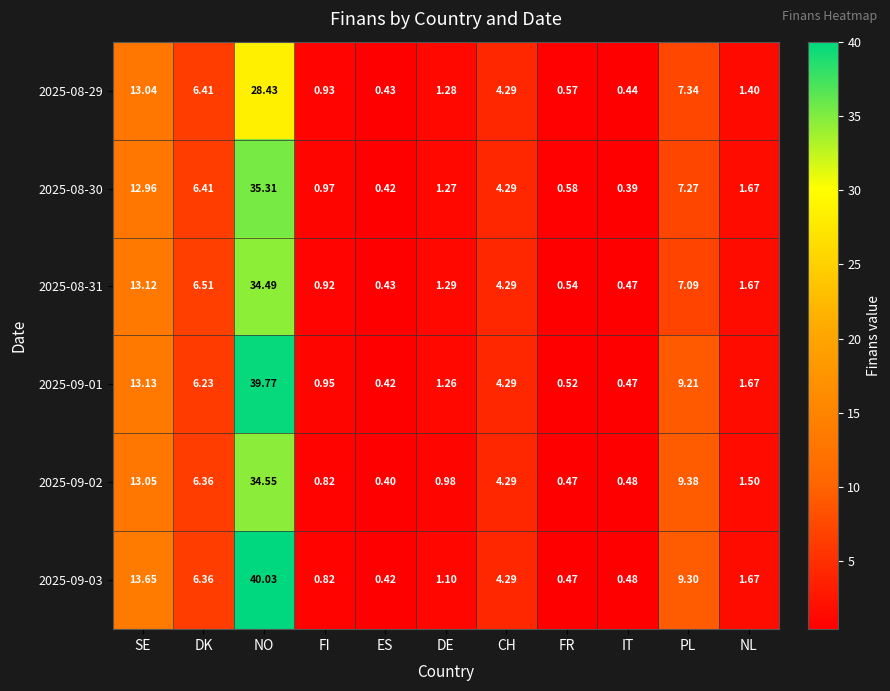

Which label corresponds to the smallest value in the chart?

IT